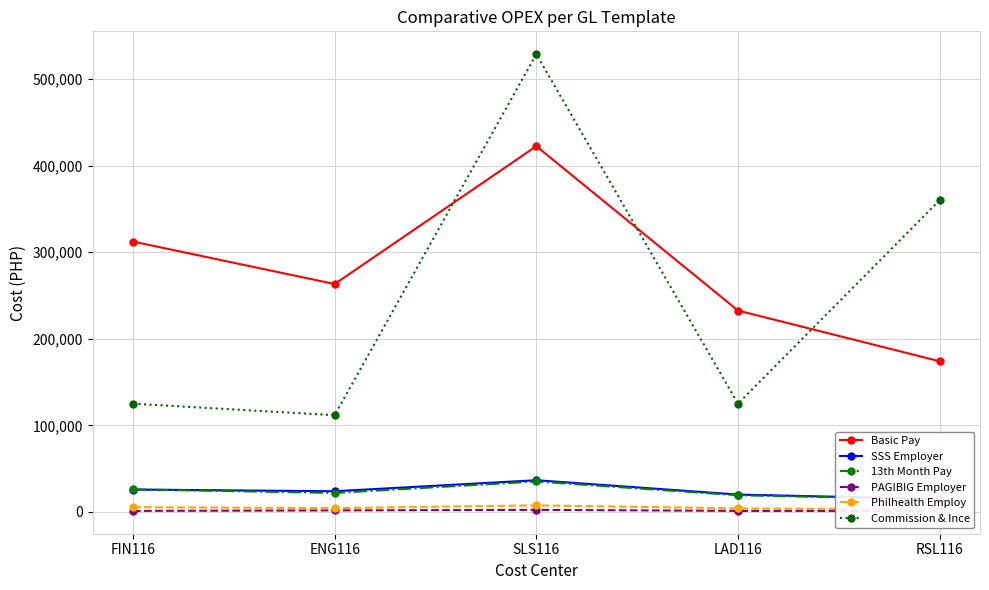

What is the total value across all series at RSL116?

567629